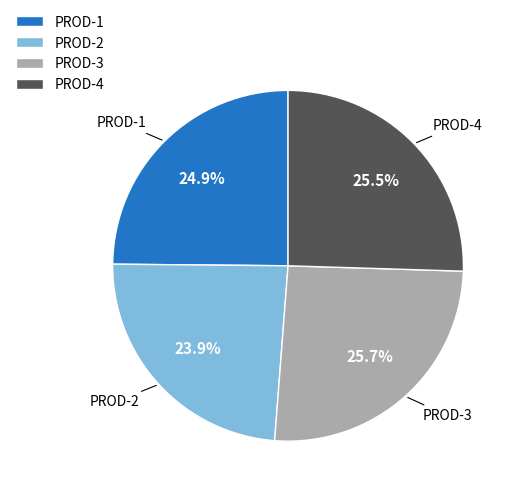

To the nearest percent, what percentage of the pie is PROD-3?

26%